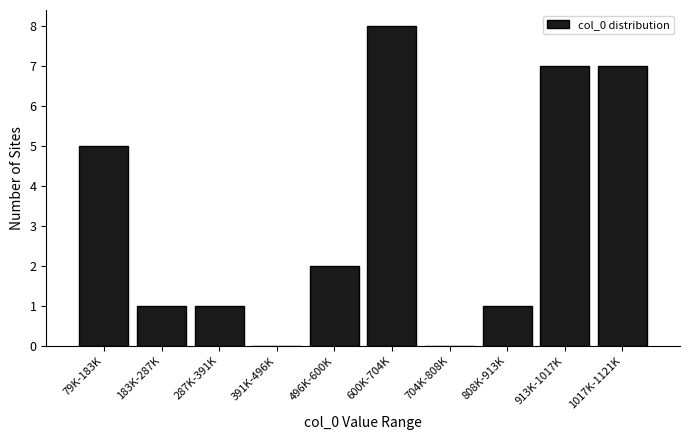

Reading right to left, extract all data points from this chart.

1017K-1121K=7	913K-1017K=7	808K-913K=1	704K-808K=0	600K-704K=8	496K-600K=2	391K-496K=0	287K-391K=1	183K-287K=1	79K-183K=5